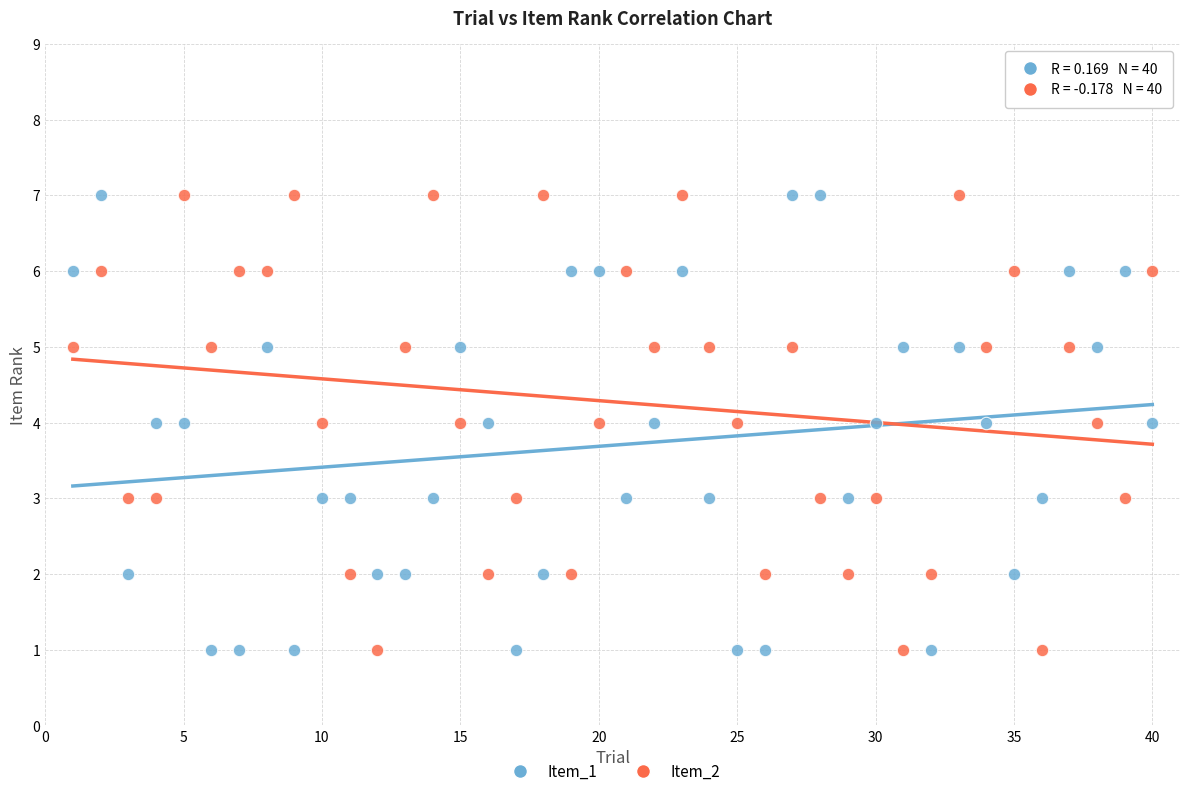

What are all the series names shown in the legend?

Item_1, Item_2